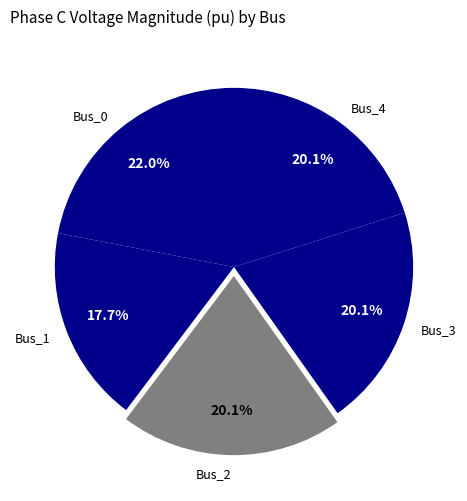

Between Bus_1 and Bus_4, which is larger?

Bus_4